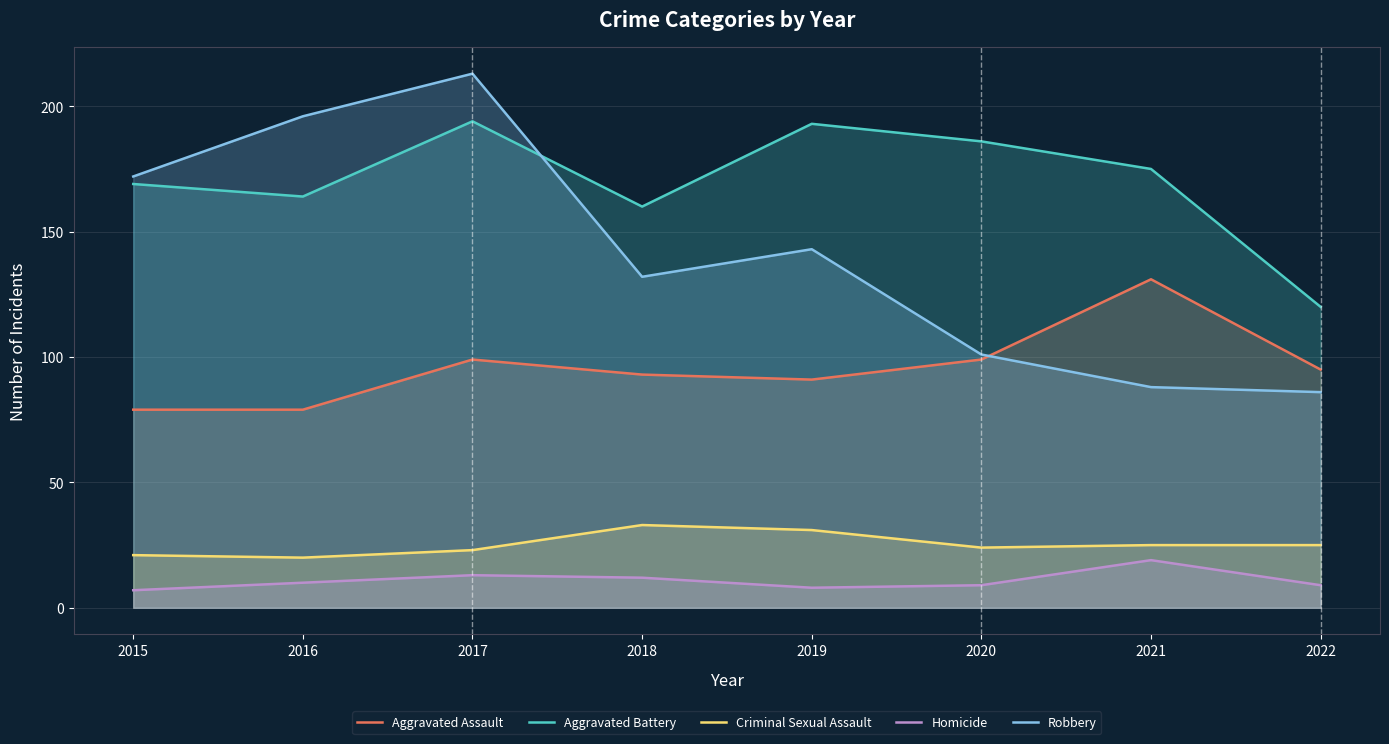

Which category has the highest value in the Criminal Sexual Assault series?

2018